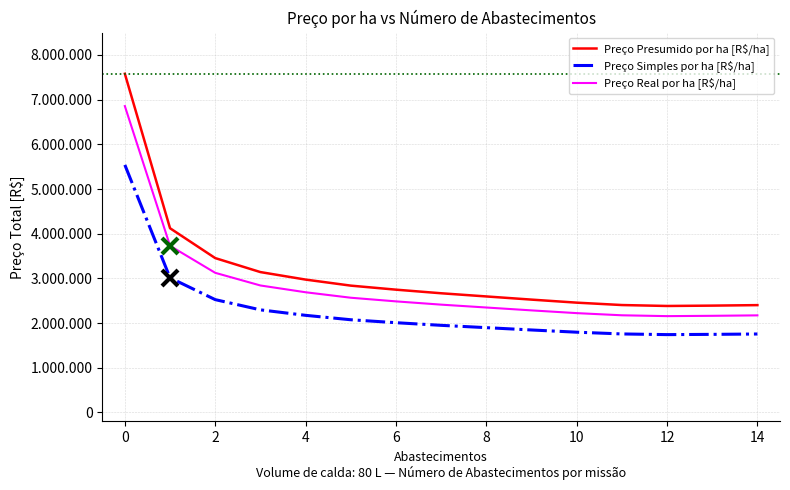

Is this an area chart (filled region under the line)?

No